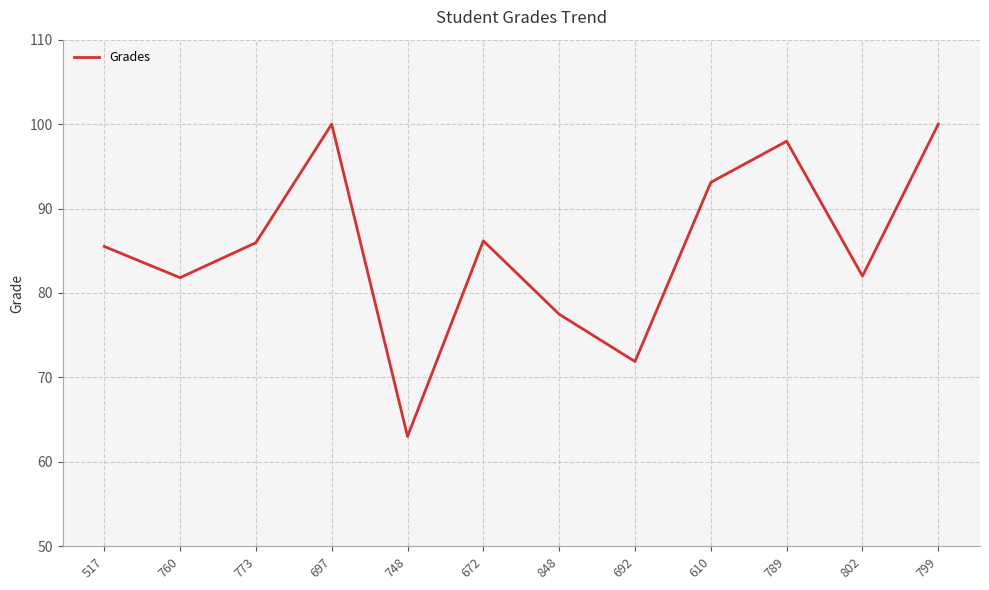

Read the value at 802.

82.0